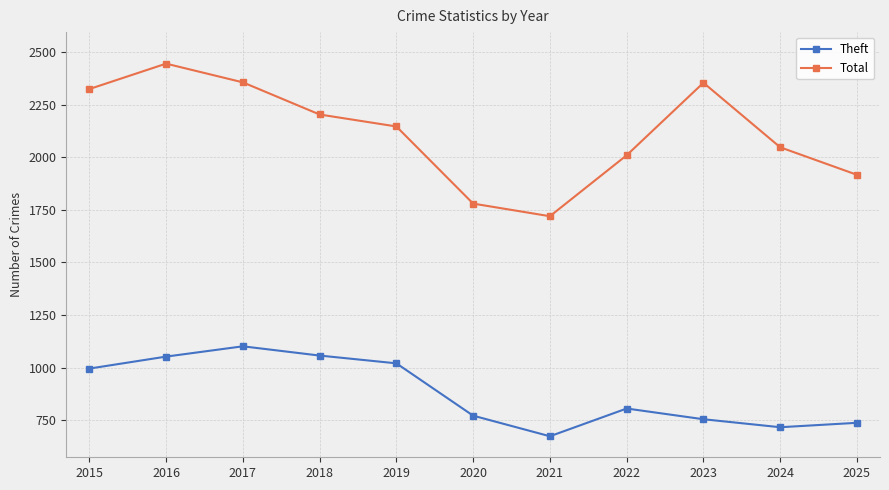

Which series has the largest total across all categories?

Total